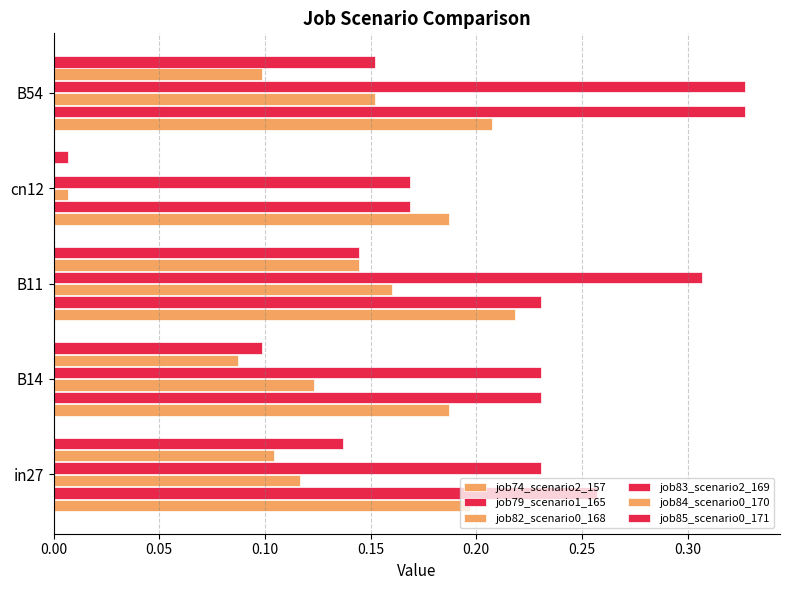

How many series are shown in this chart?

6